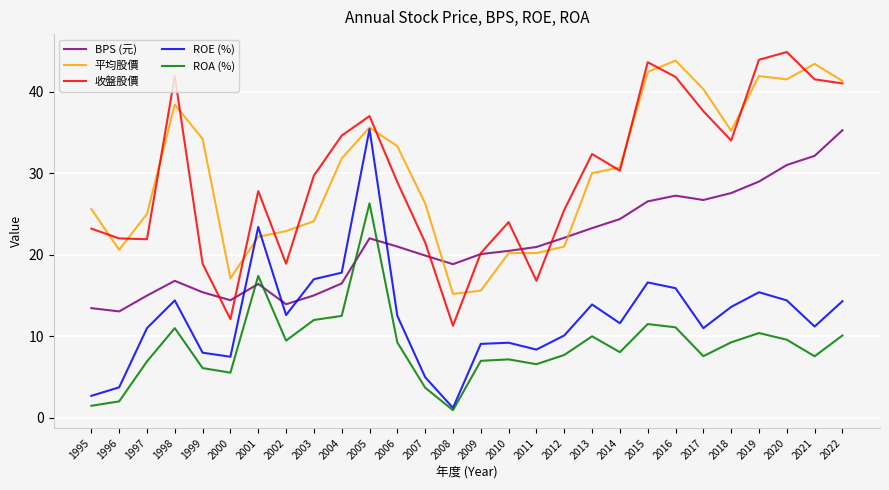

Where is the first local maximum for ROE (%)?

1998